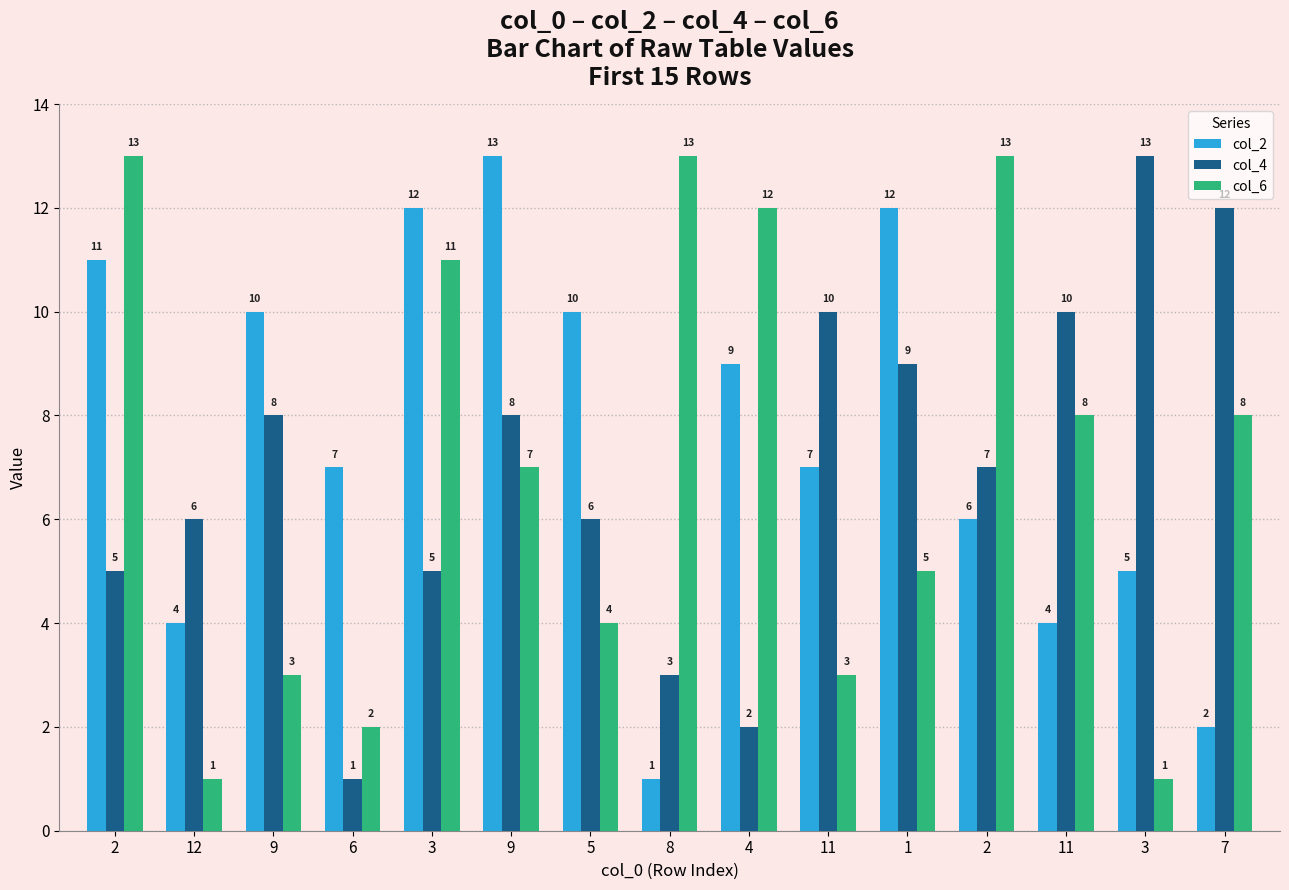

At how many categories does at least one series exceed 10?

9